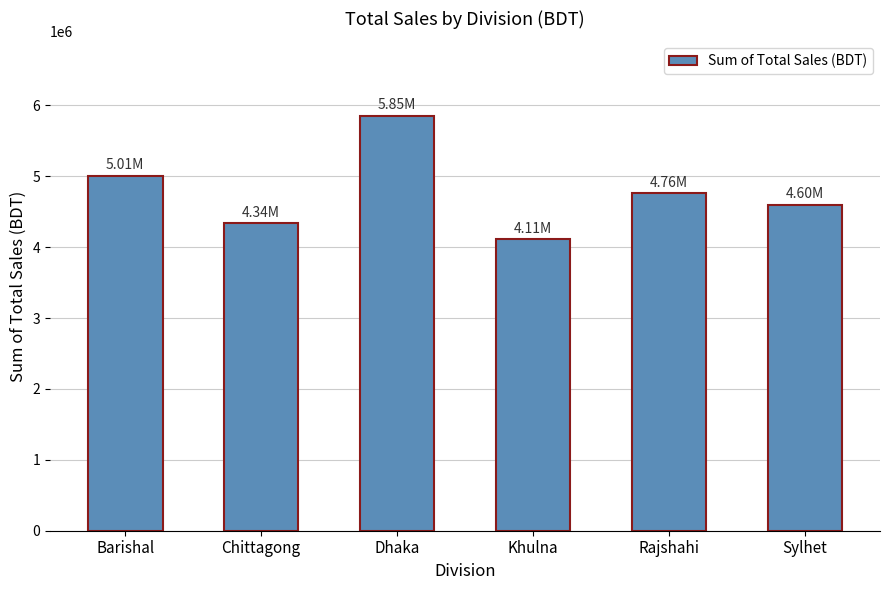

How many series are shown in this chart?

1